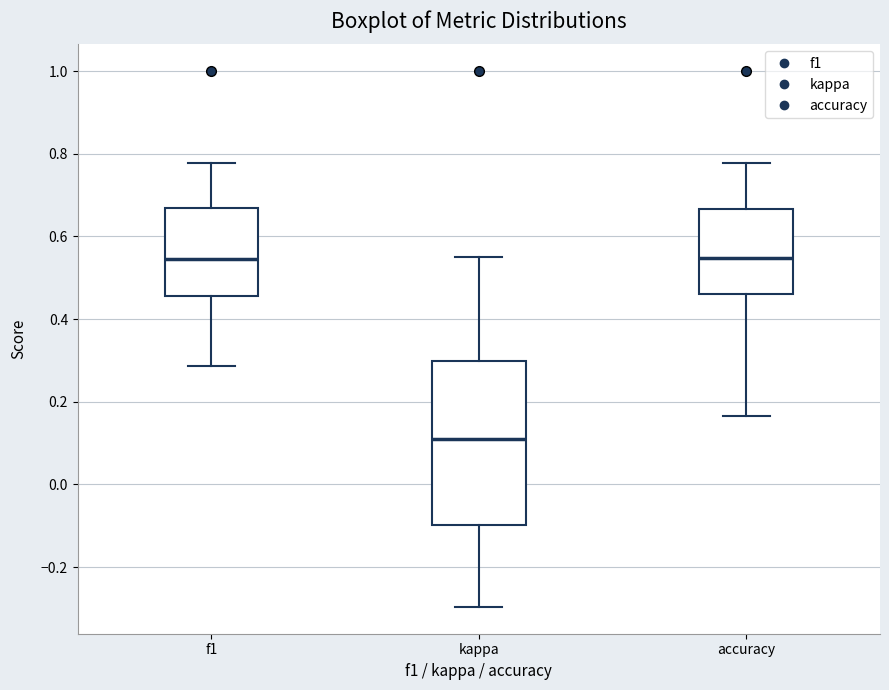

Which box is the tallest, from its lower edge to its upper edge?

kappa